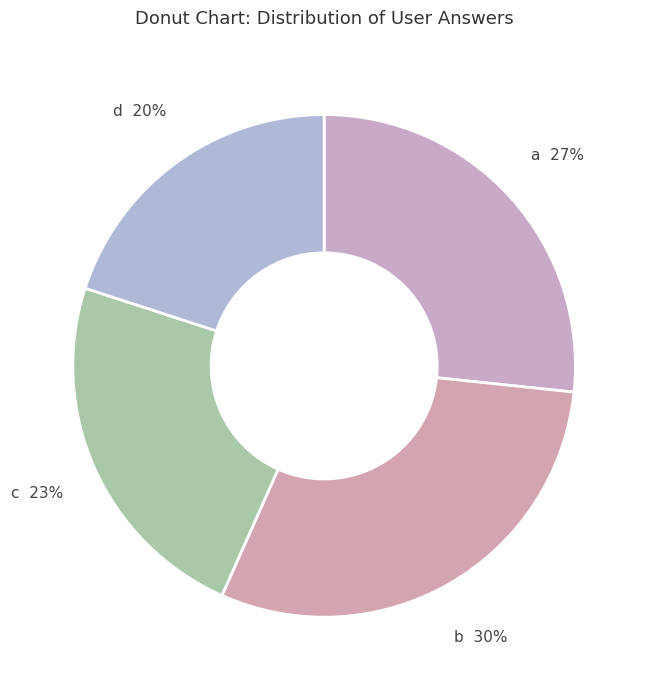

To the nearest percent, what is the average slice percentage?

25%